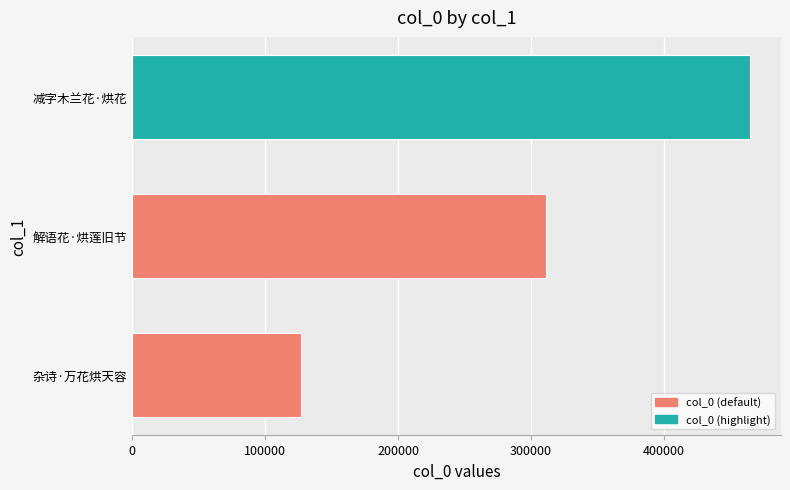

Where is the data nearest to the value 295806?

解语花·烘莲旧节